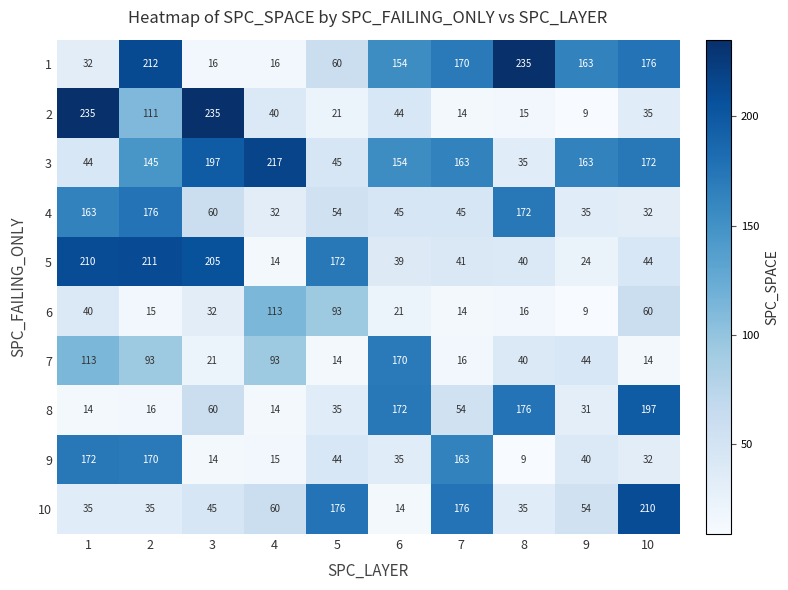

Where does the 3 series first go above 163?

3